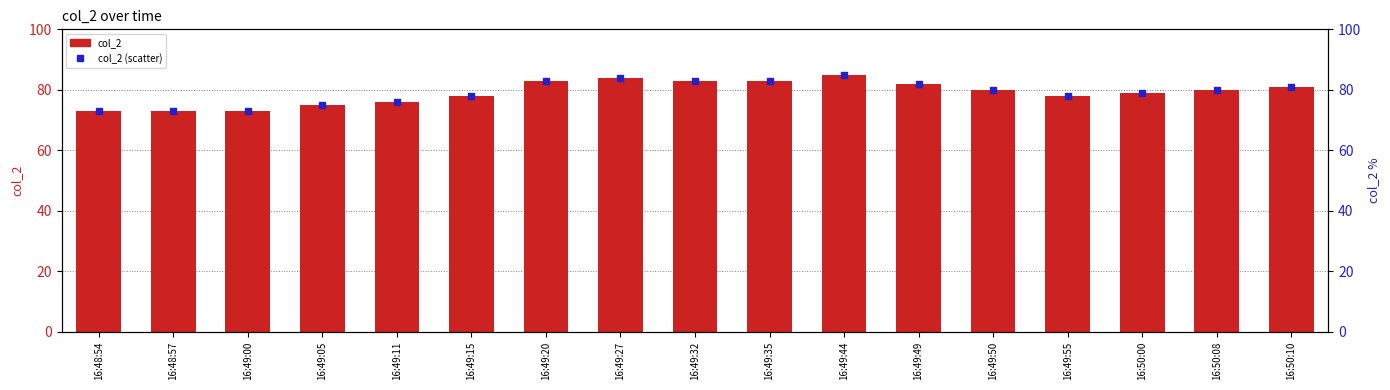

At how many categories does at least one series exceed 84?

1